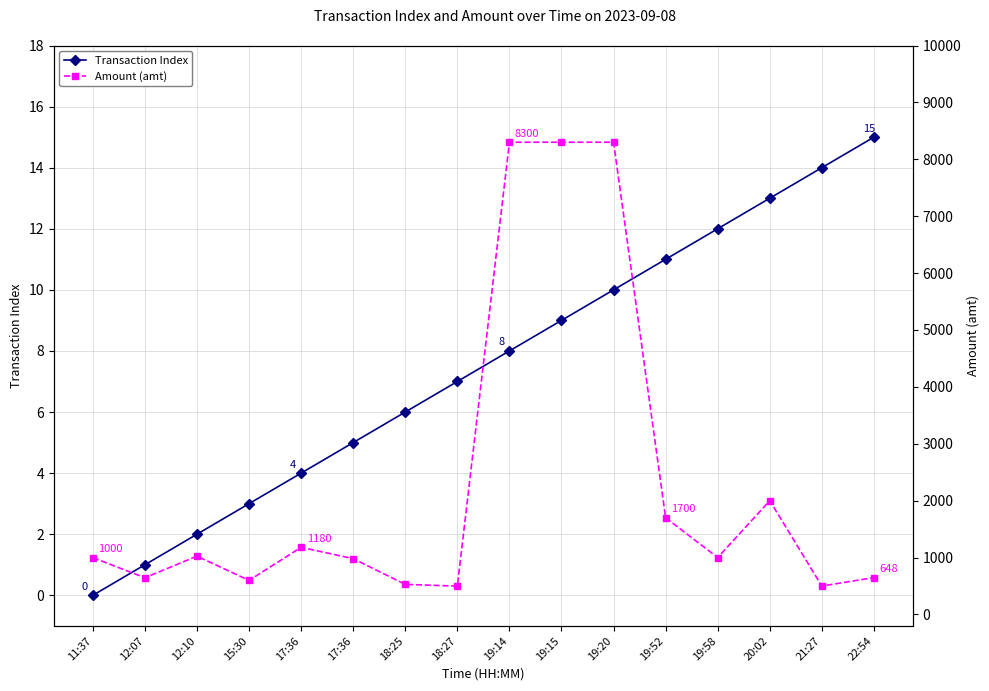

Is it true that Amount (amt) equals 498.0 at 18:27?

True